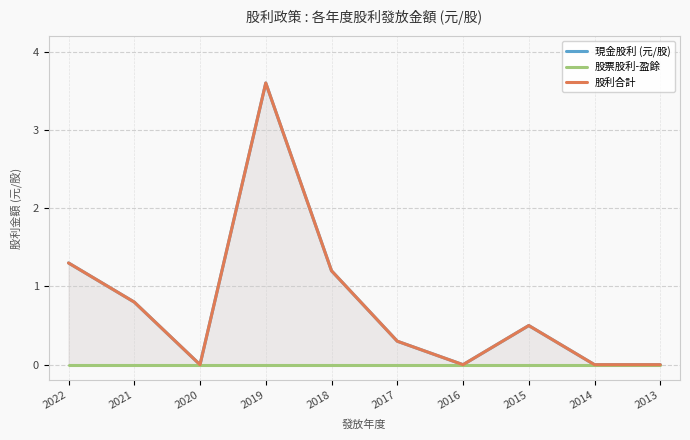

How many lines are shown in the chart?

3